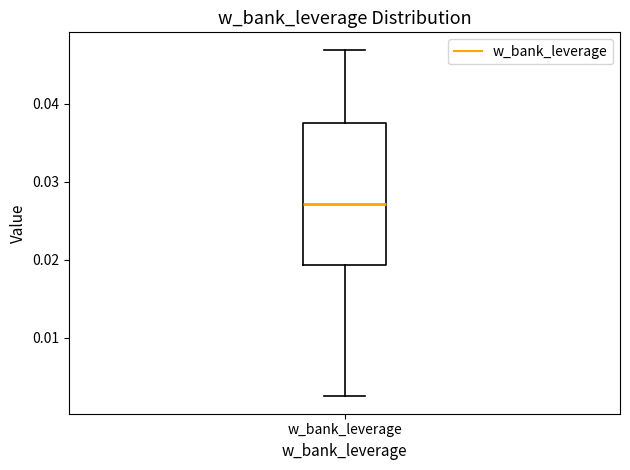

Transcribe this box plot: give where the median line is, the range the box spans, and where the two whiskers end, as read against the y-axis. The values are not printed on the chart, so give them approximately, as read against the axis.

median 0.027, box 0.019 to 0.038, whiskers 0.002 to 0.047